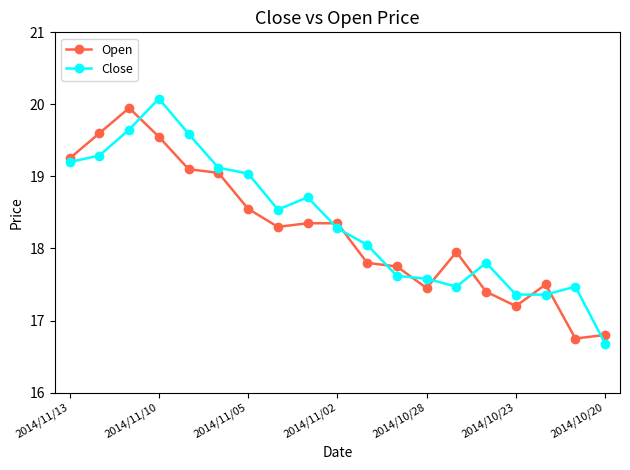

Which series has the largest total across all categories?

Close